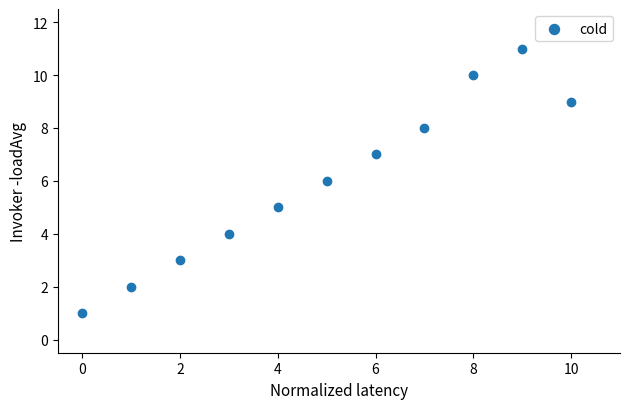

What is the range of Y values (max minus min)?

10